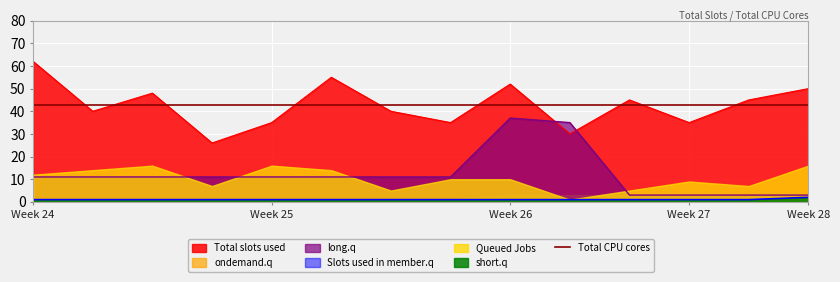

Which category has the highest value in the long.q series?

Week 26